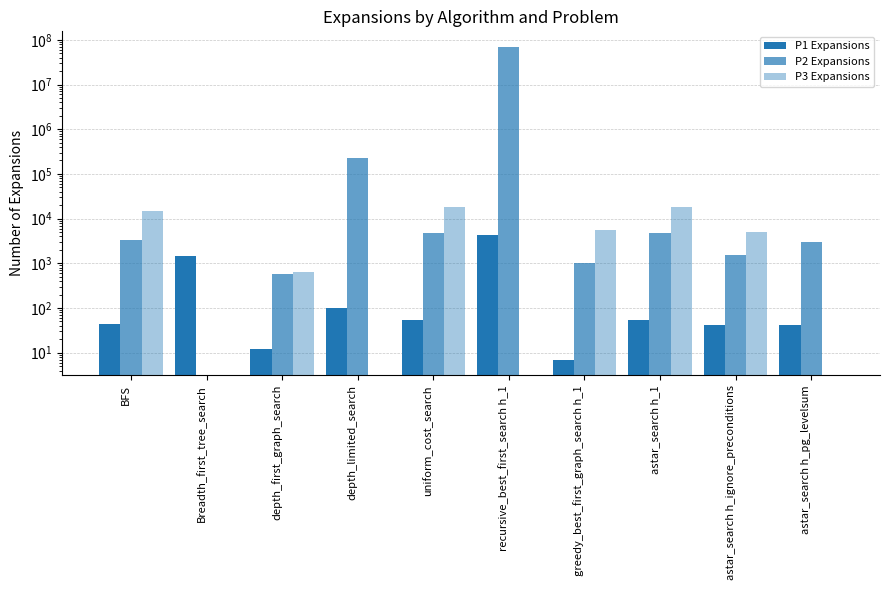

What is the difference between the maximum and minimum values in the P2 Expansions series?

69347731